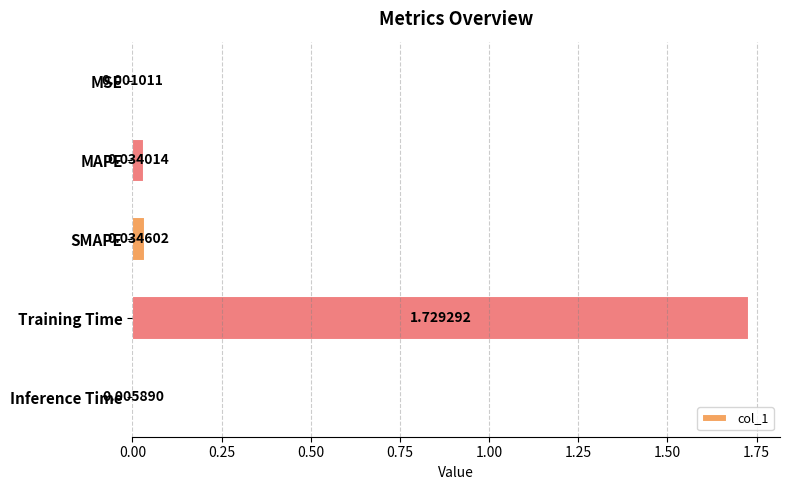

Are the bars grouped side by side (vs. stacked)?

No